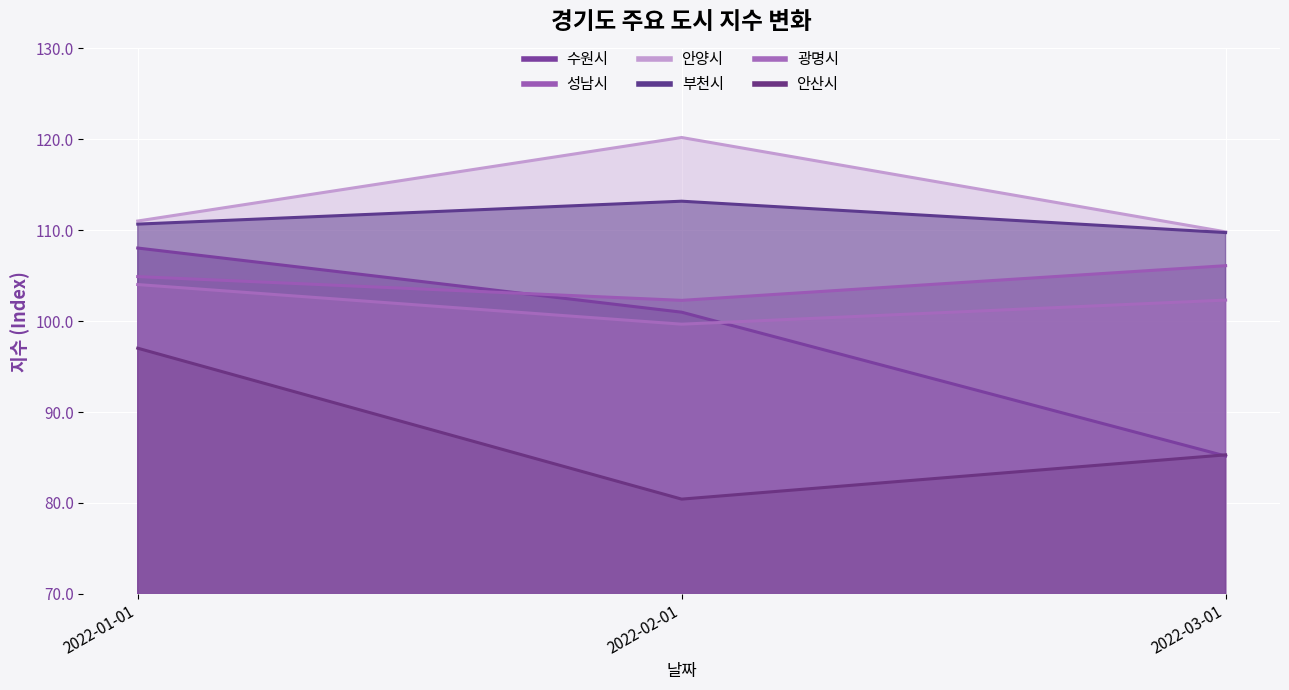

Is the value of 수원시 at 2022-02-01 greater than the value of 안양시 at 2022-03-01?

No